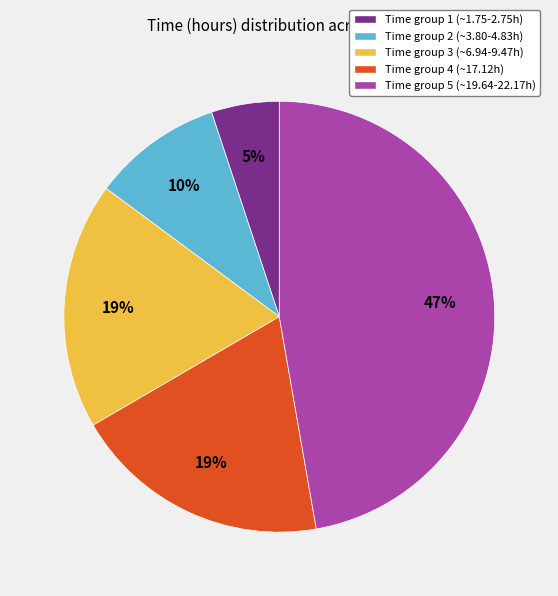

Is there any slice that represents more than half of the pie?

No